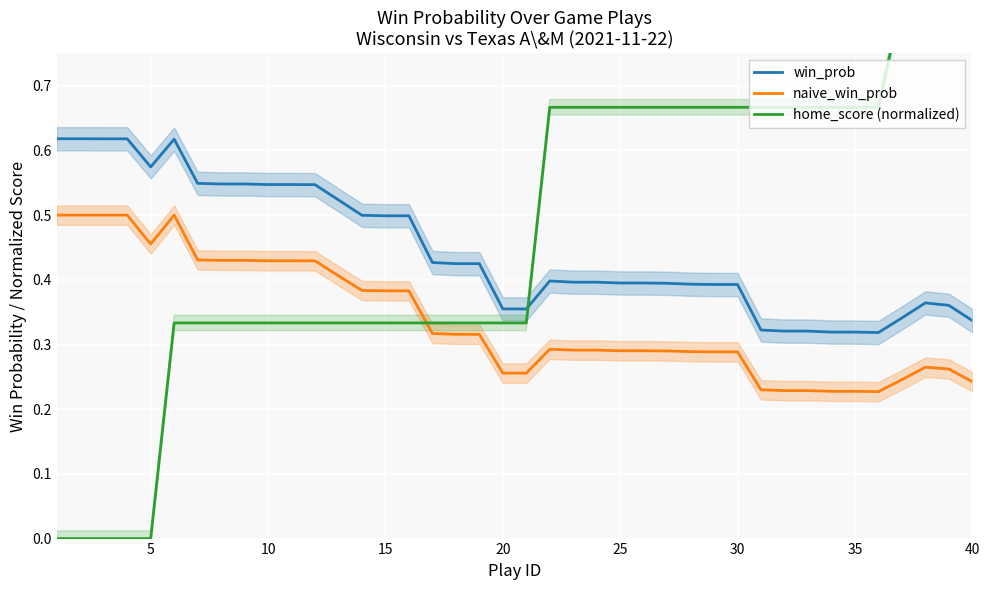

True or false: win_prob and naive_win_prob intersect in this chart.

False